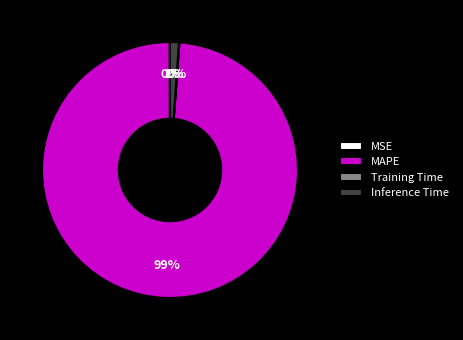

To the nearest percent, what is the average slice percentage?

25%